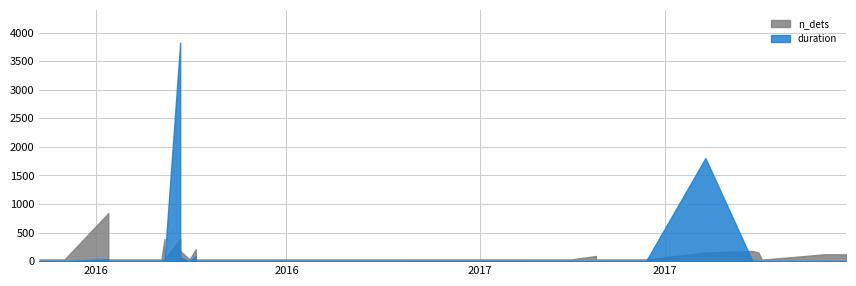

Reading right to left, transcribe all the data shown in this chart.

duration: 39=89.5	38=0.0	37=0.0	36=35.6	35=0.0	34=0.0	33=1.3	32=0.0	31=33.3	30=0.0	29=0.7	28=0.0	27=3824.3	26=0.0	25=0.0	24=0.5	23=0.0	22=0.0	21=0.0	20=1805.0	19=64.2	18=0.0	17=7.2	16=0.0	15=0.0	14=0.0	13=0.0	12=0.0	11=0.3	10=0.0	9=0.1	8=0.0	7=0.3	6=0.0	5=0.0	4=0.0	3=0.0	2=0.0	1=0.0	0=0.0
n_dets: 39=7.0	38=1.0	37=1.0	36=28.0	35=1.0	34=1.0	33=1.0	32=1.0	31=13.0	30=1.0	29=1.0	28=1.0	27=13.0	26=1.0	25=1.0	24=5.0	23=3.0	22=1.0	21=1.0	20=5.0	19=6.0	18=1.0	17=6.0	16=1.0	15=1.0	14=1.0	13=1.0	12=1.0	11=4.0	10=1.0	9=4.0	8=1.0	7=1.0	6=1.0	5=1.0	4=1.0	3=1.0	2=1.0	1=1.0	0=1.0